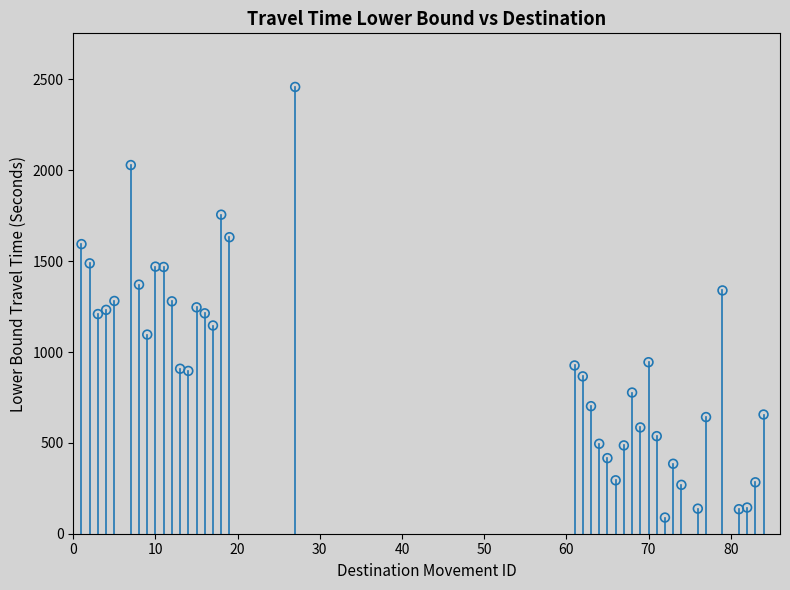

What is the range of X values (max minus min)?

83